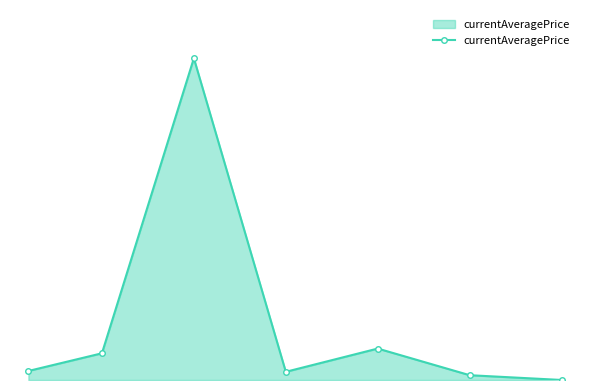

Where is the data nearest to the value 17087481?

20